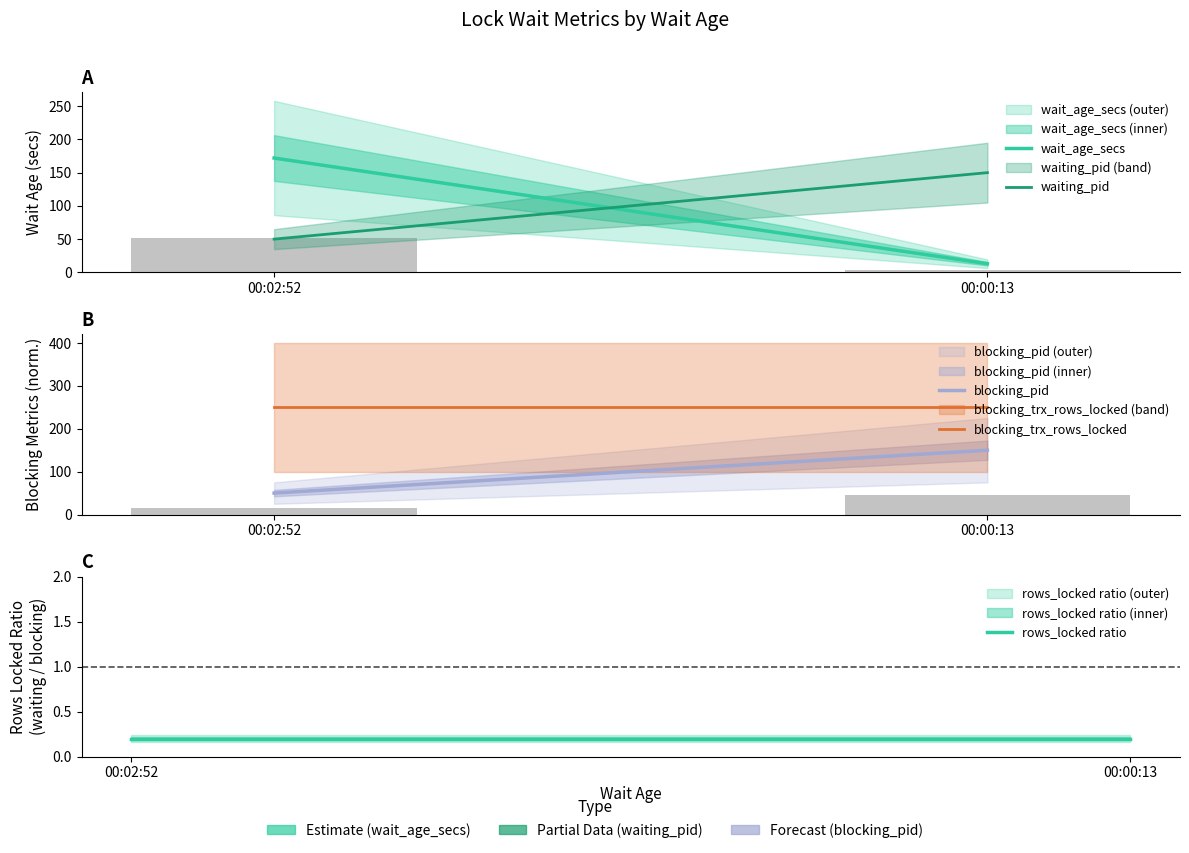

Reading right to left, list all the values displayed in this chart.

wait_age_secs: 00:00:13=13.0	00:02:52=172.0
waiting_pid: 00:00:13=150.0	00:02:52=50.0
blocking_pid: 00:00:13=150.0	00:02:52=50.0
blocking_trx_rows_locked: 00:00:13=250.0	00:02:52=250.0
rows_locked ratio: 00:00:13=0.2	00:02:52=0.2